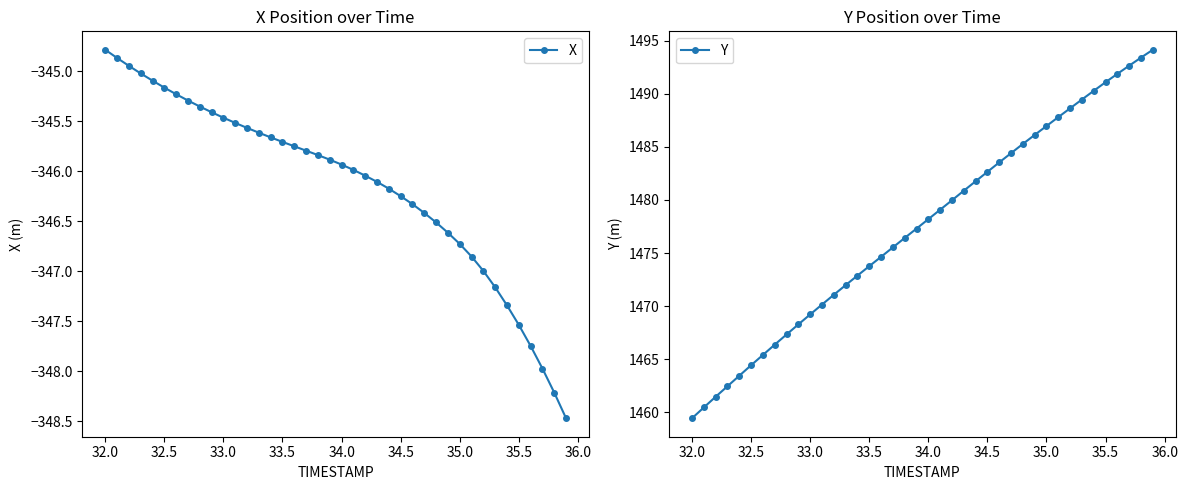

Which series has the largest range (max minus min)?

Y